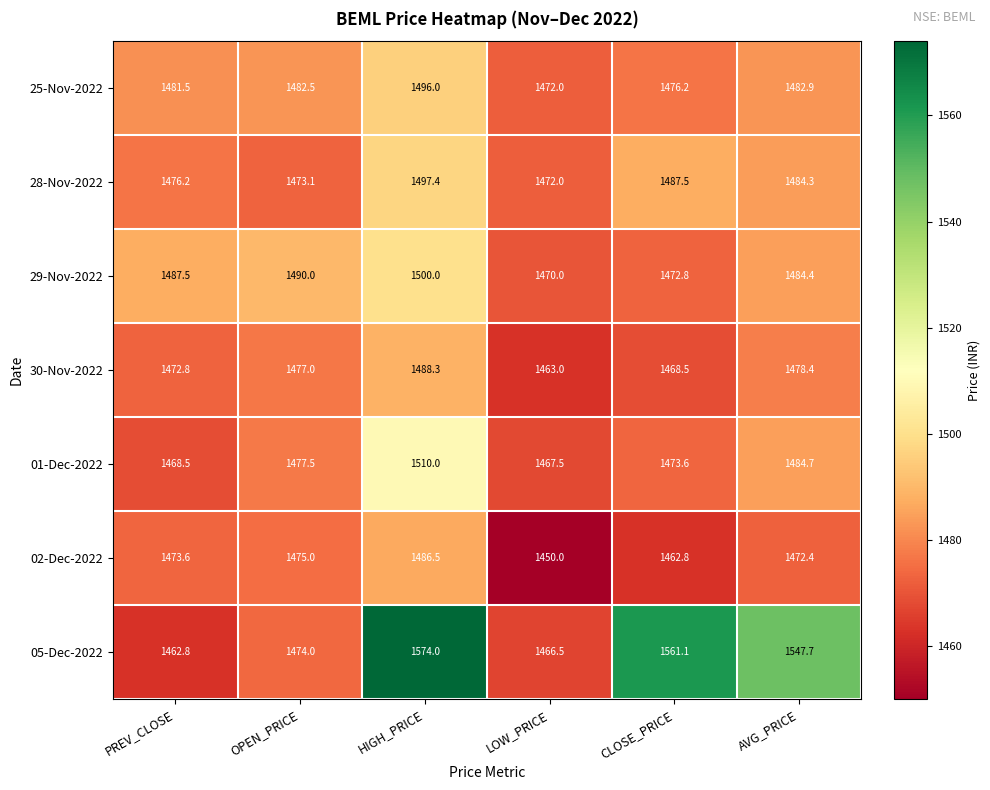

The value of 29-Nov-2022 at HIGH_PRICE is 1500.0. True or false?

True